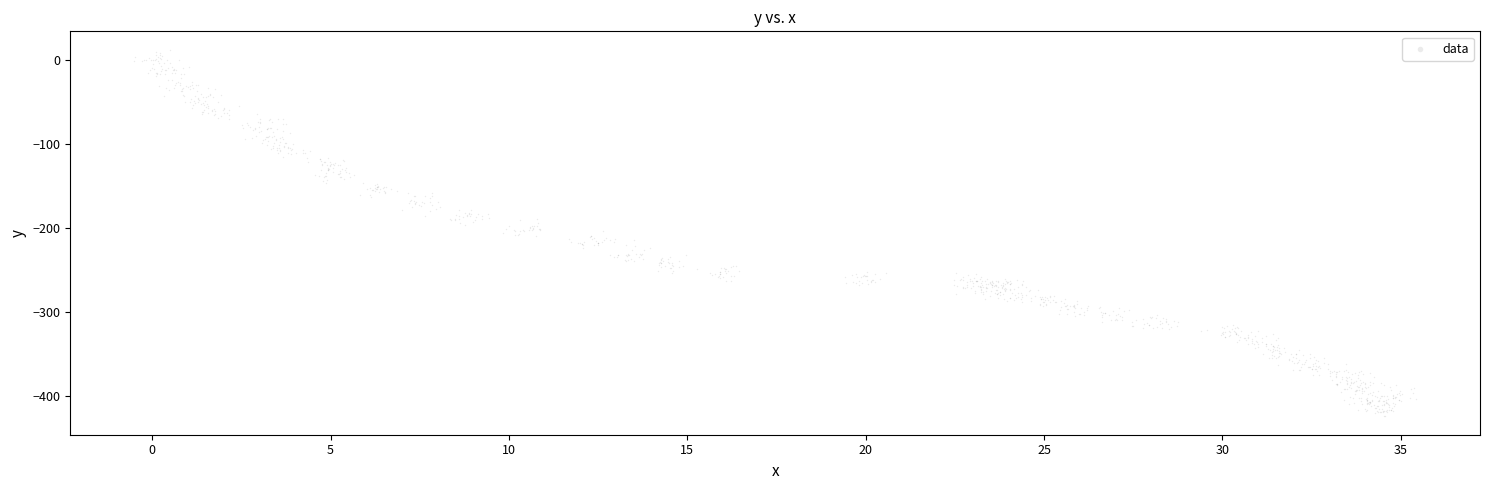

What is the range of X values (max minus min)?

35.9